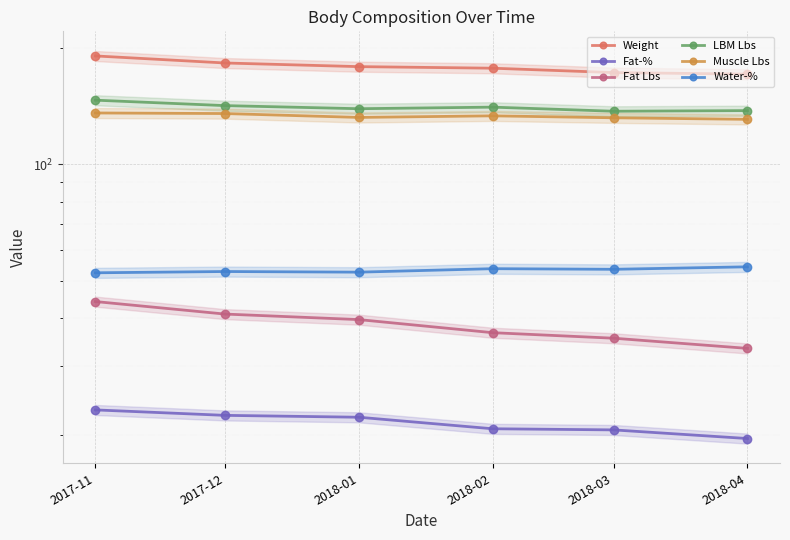

True or false: Muscle Lbs has a value of 131.9 at 2018-03.

True